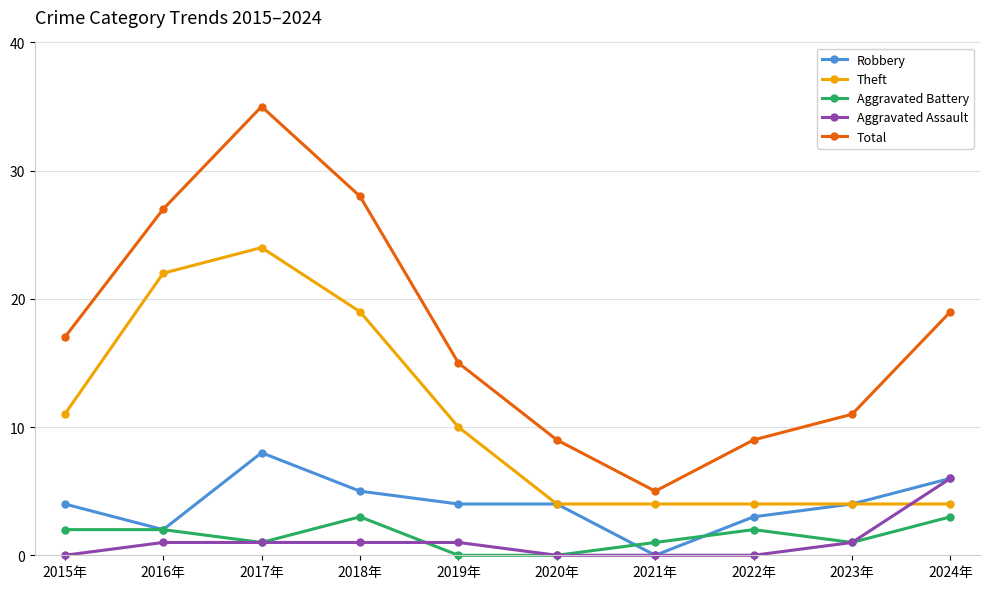

Which series has the largest total across all categories?

Total